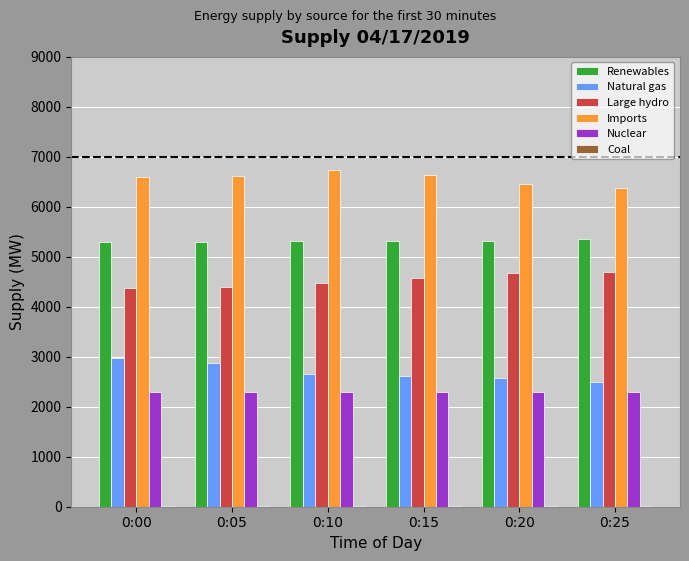

What is the sum of all Nuclear values?

13724